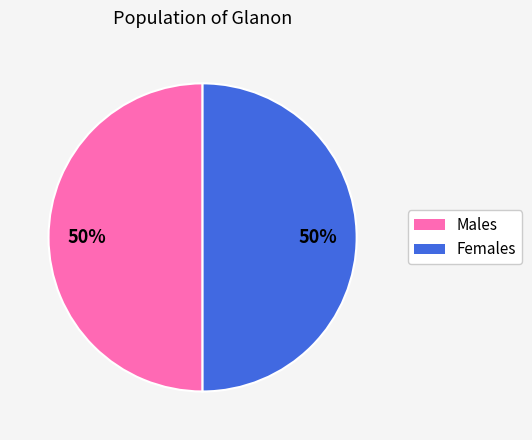

To the nearest percent, what is the average slice percentage?

50%